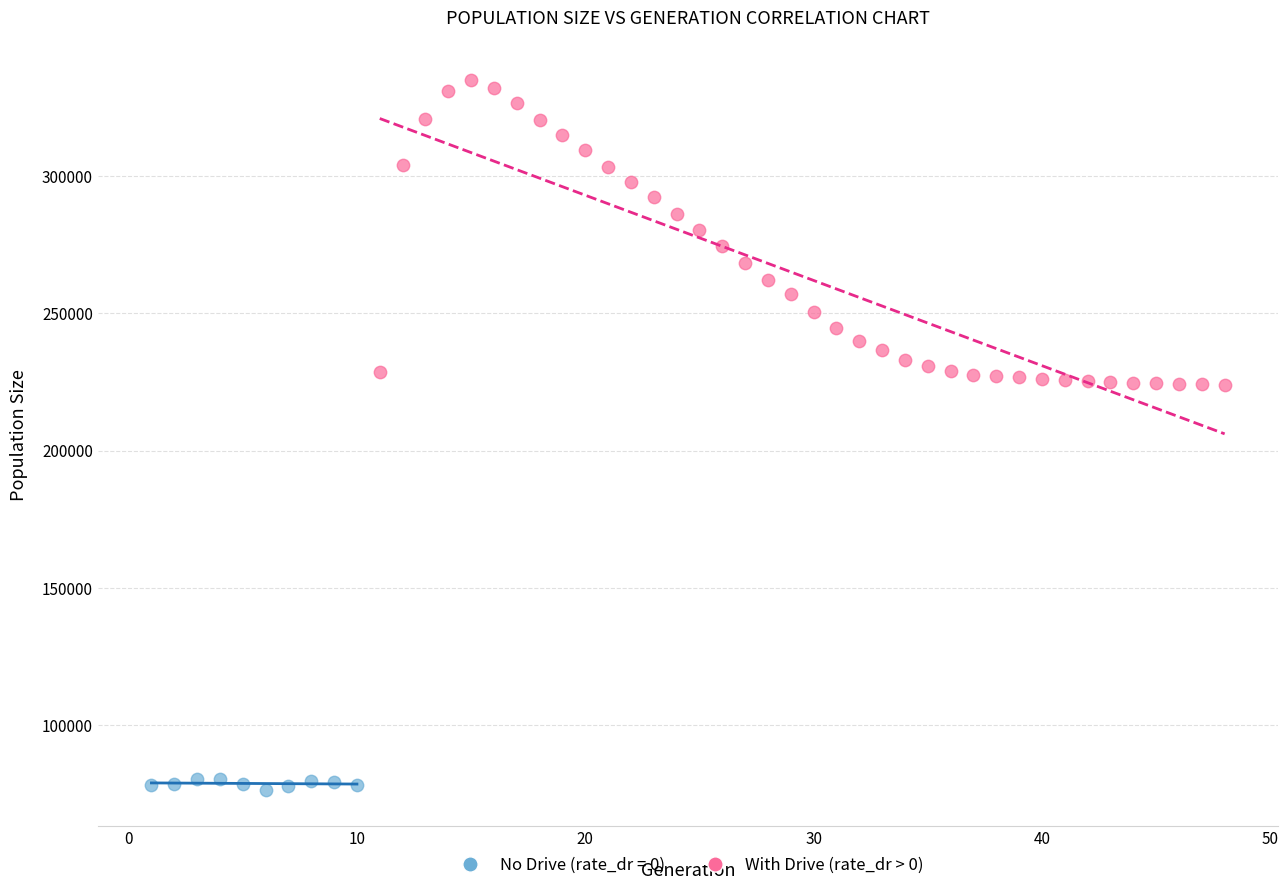

Which series has the widest spread of Y values?

With Drive (rate_dr > 0)